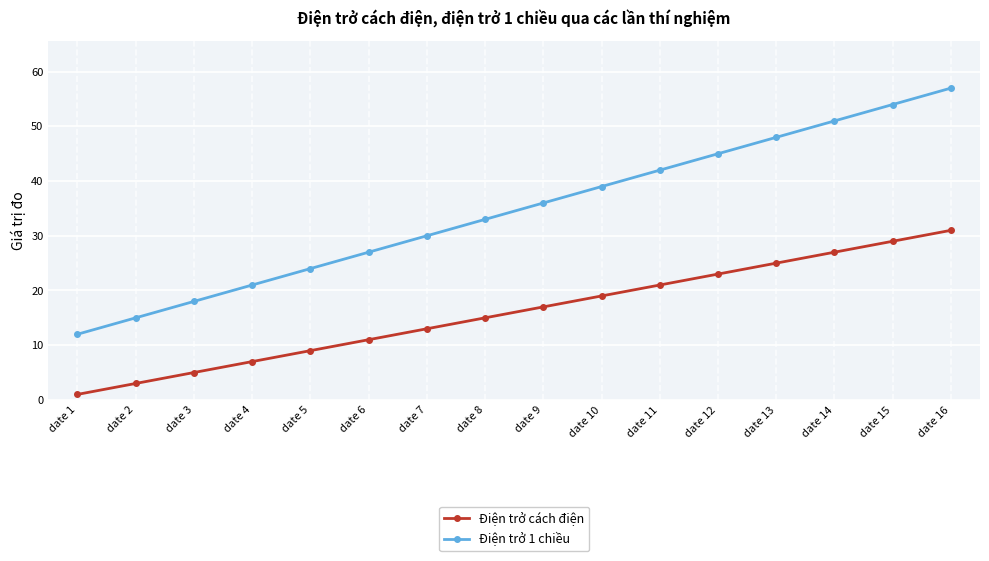

Which label corresponds to the smallest value in the chart?

date 1